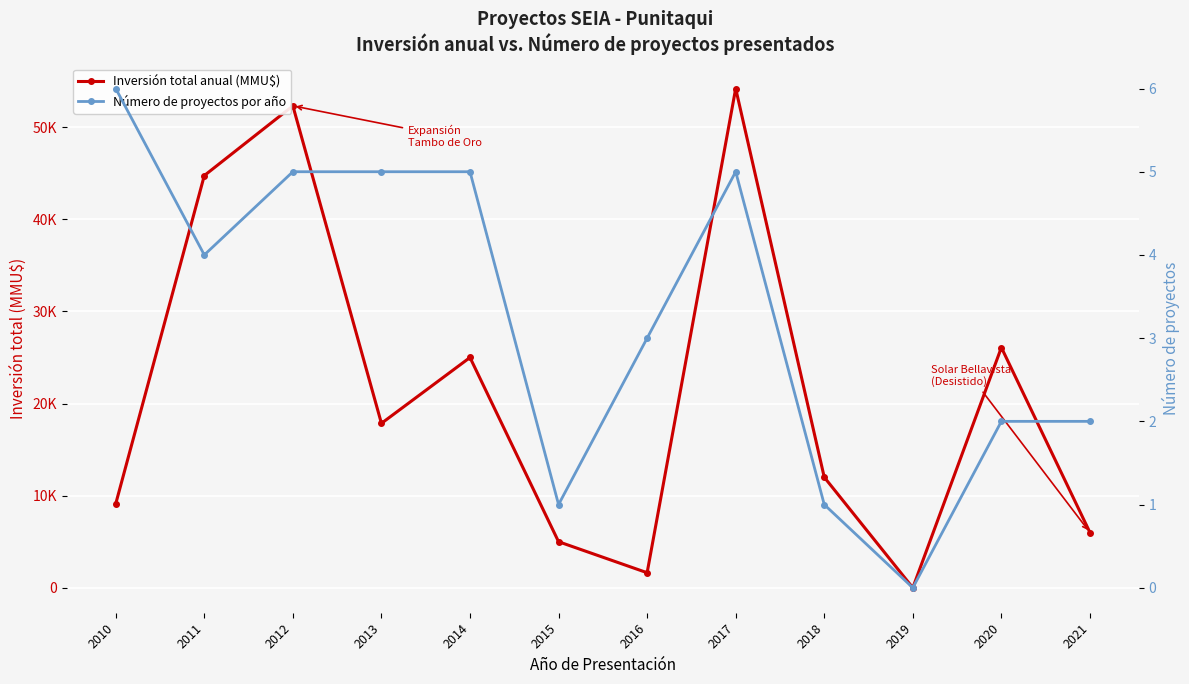

Reading left to right, extract all data points from this chart.

Inversión total anual (MMU$): 9120	44750	52320	17850	25000	5000	1633	54200	12000	0	26083	6000
Número de proyectos por año: 6	4	5	5	5	1	3	5	1	0	2	2